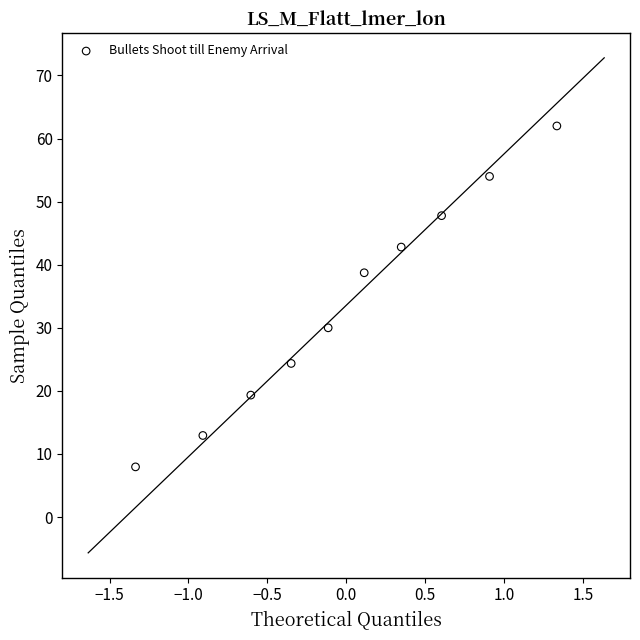

What is the average Y value?

34.0